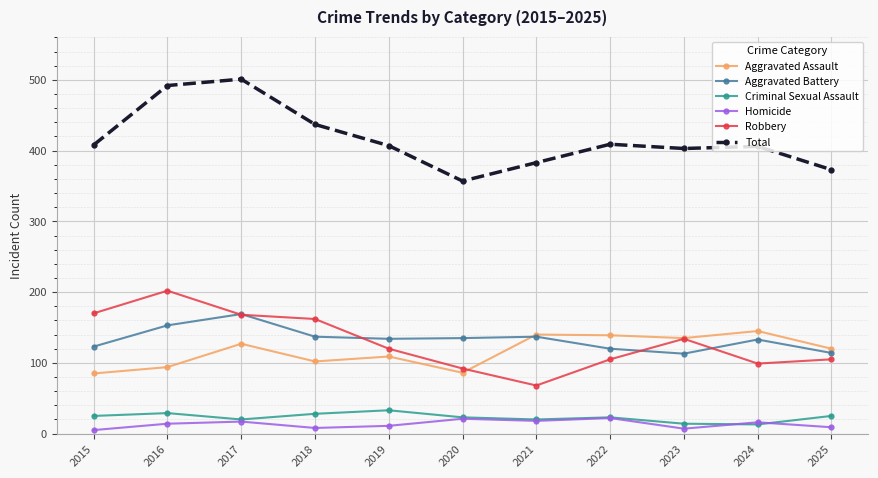

What is the minimum value for Robbery?

68